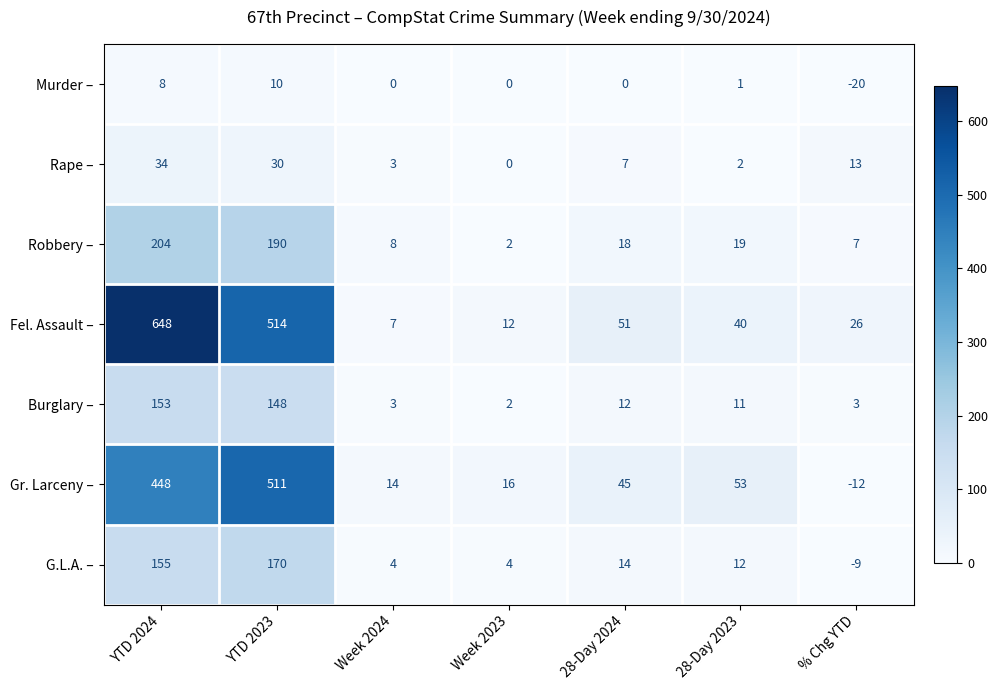

Where does the Robbery – series first go above 18?

YTD 2024